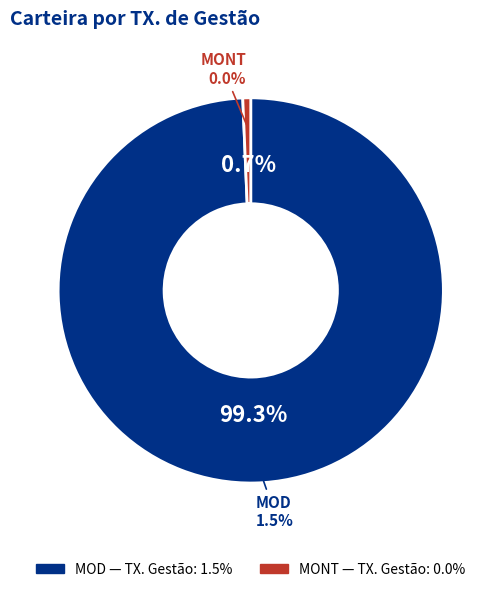

Does MONT represent more than half of the total?

No